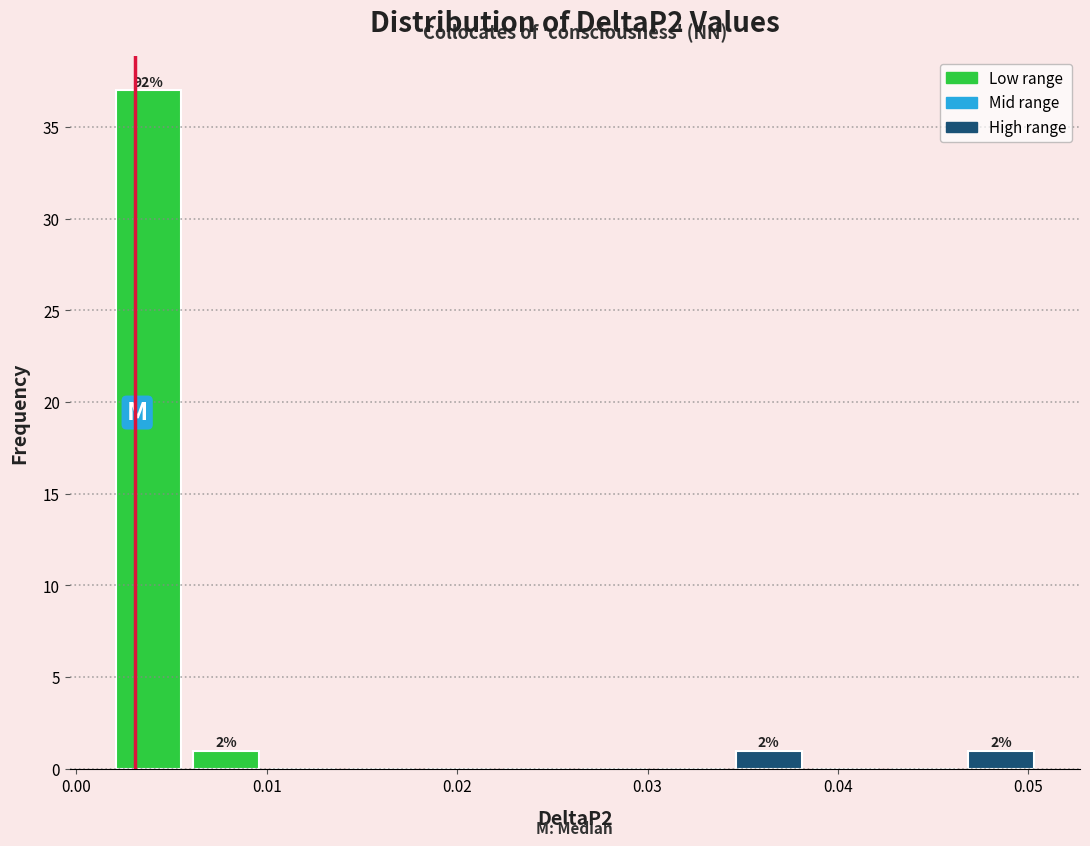

Which range on the x-axis has the tallest bar?

0.002 to 0.006